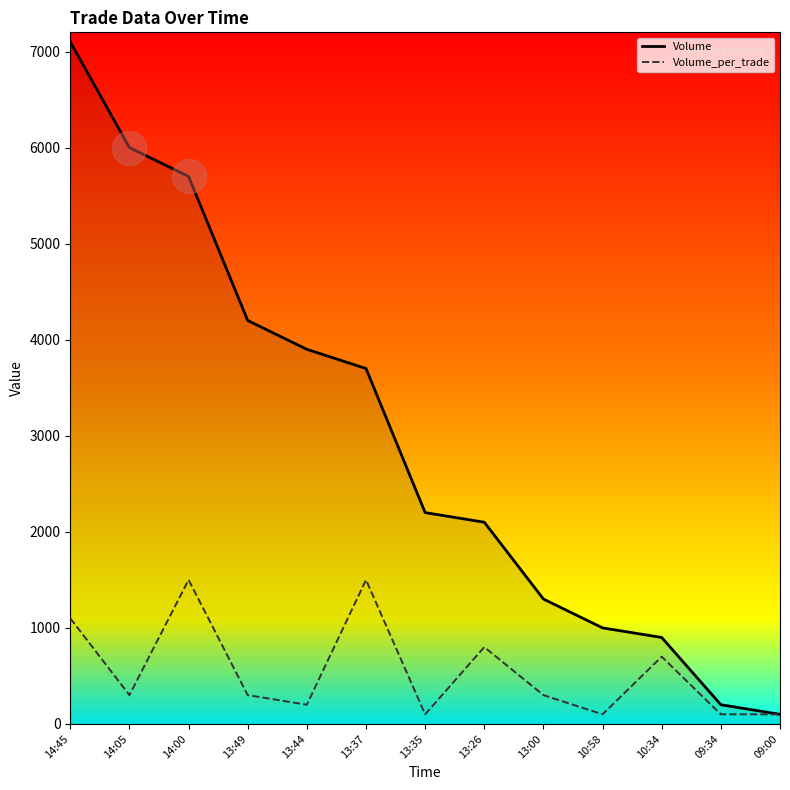

At how many categories does at least one series exceed 1092?

9